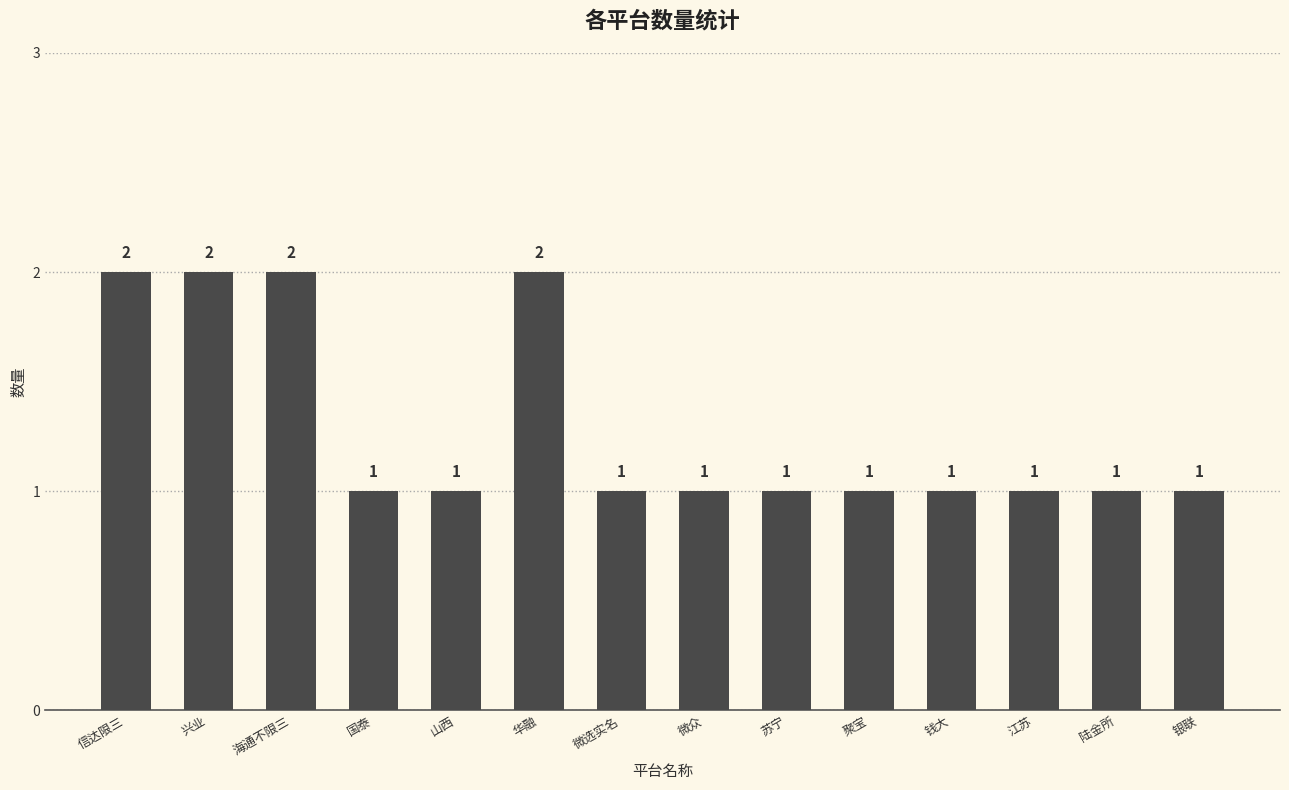

Approximately how many times larger is the value at 苏宁 compared to 信达限三?

0.5